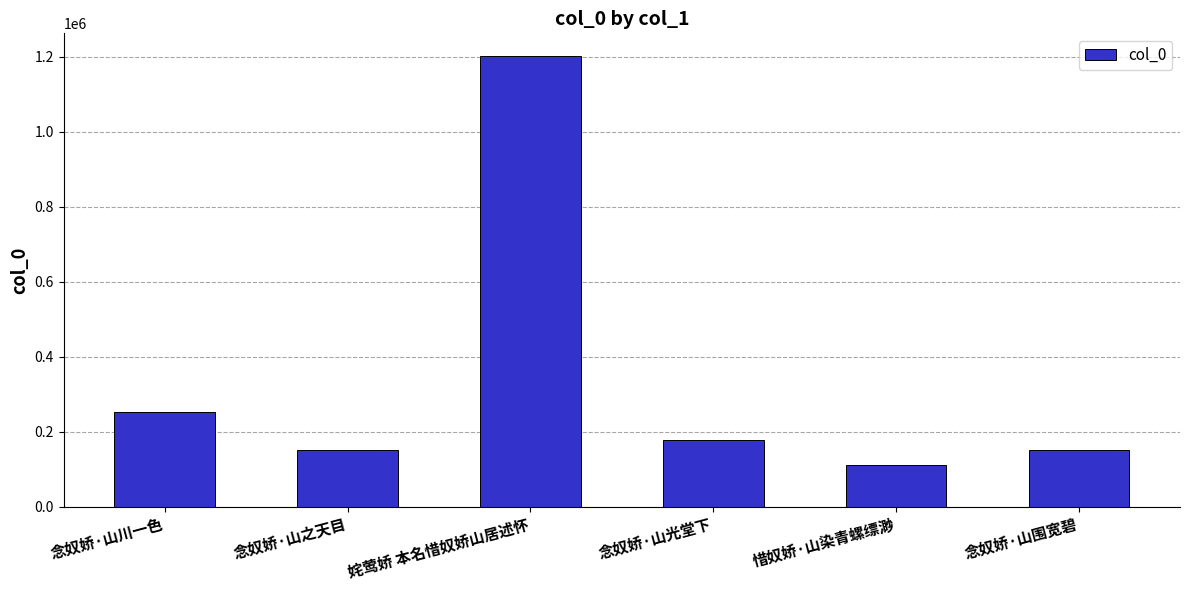

Which has a higher value, 念奴娇·山之天目 or 念奴娇·山光堂下?

念奴娇·山光堂下